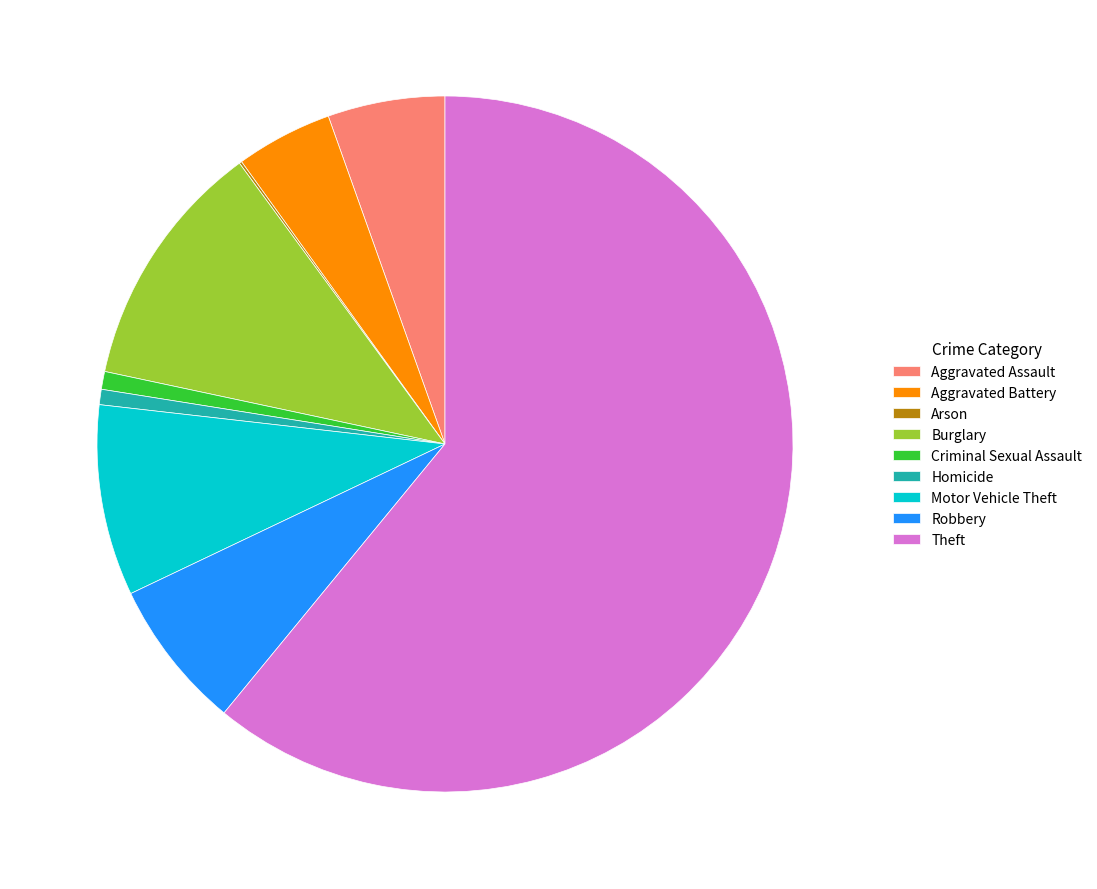

Is it true that Burglary is 24% of the pie?

False